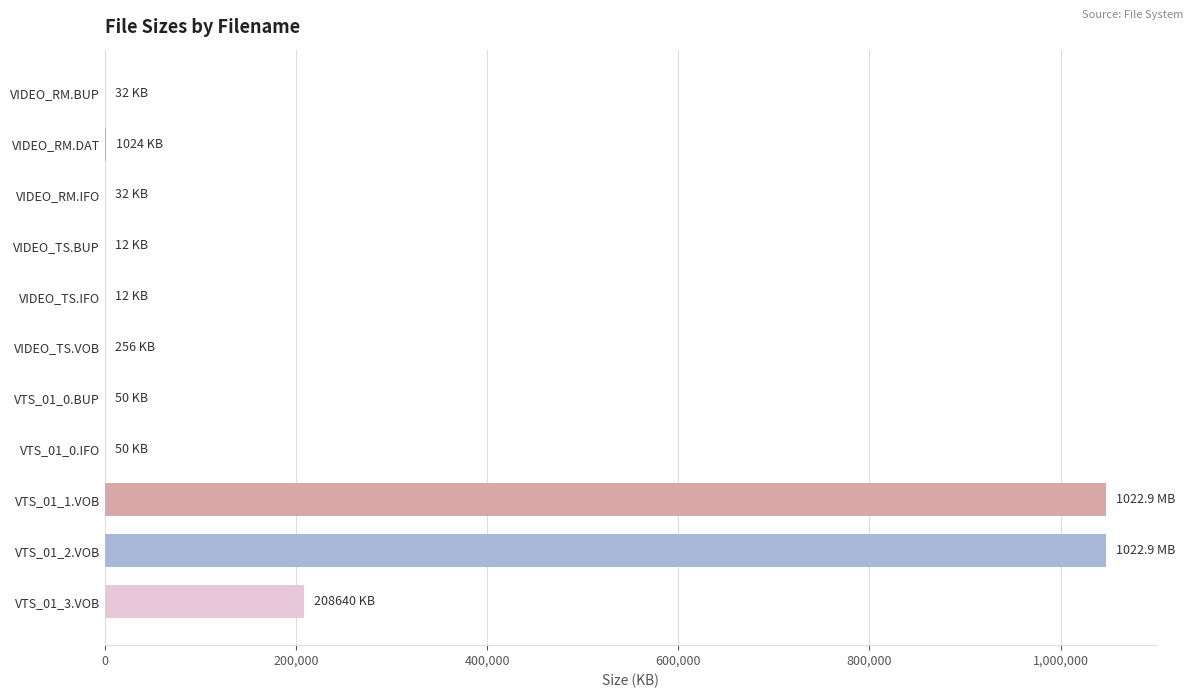

The chart shows a value of 50.0 at VTS_01_0.BUP. True or false?

True